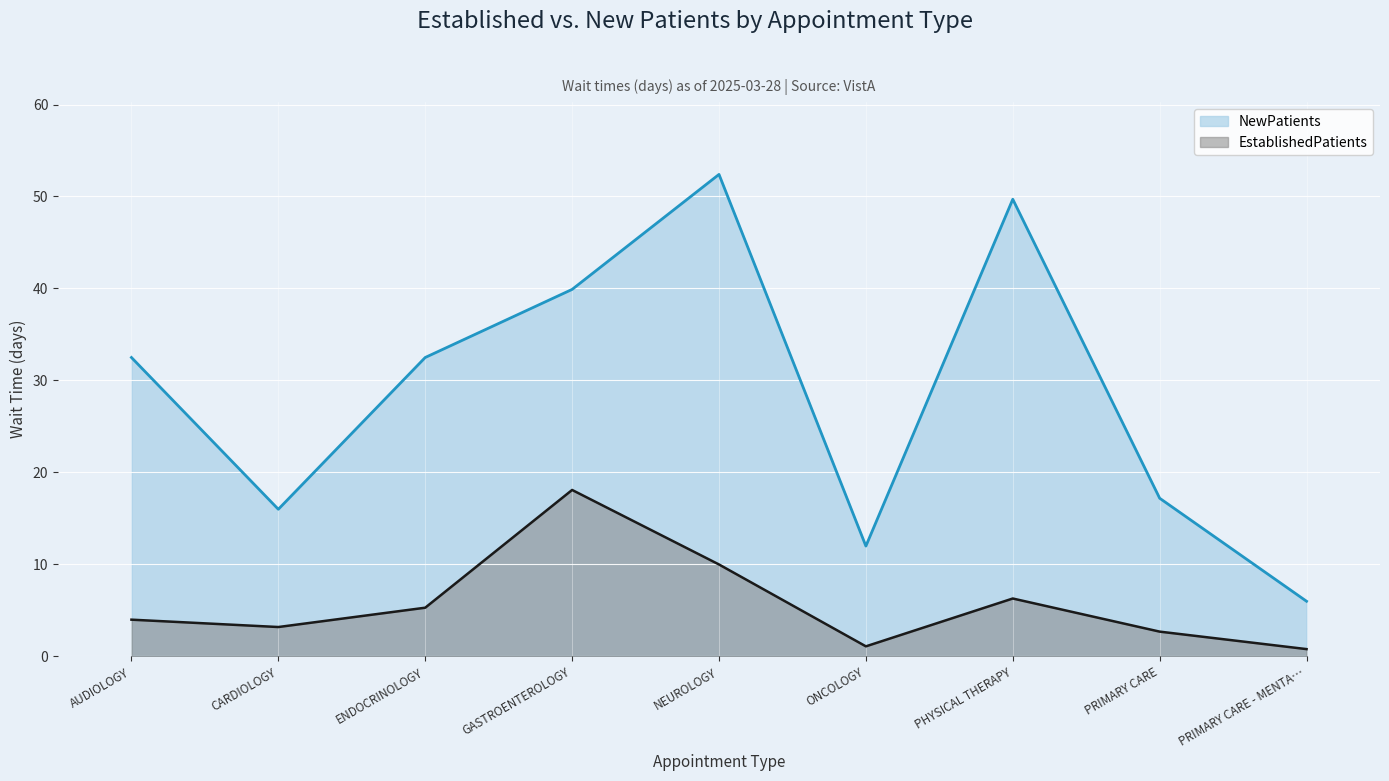

At which label does EstablishedPatients reach its peak?

GASTROENTEROLOGY